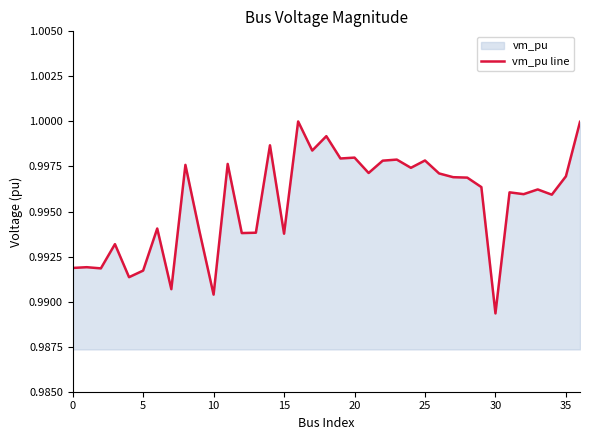

What is the smallest value displayed?

1.0